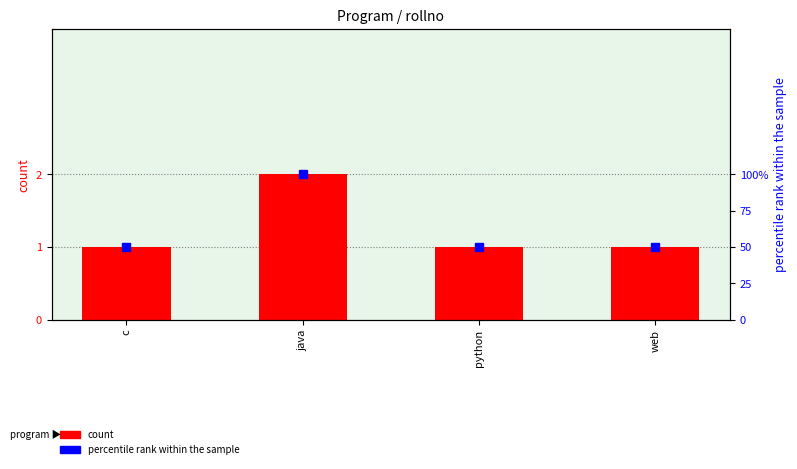

Which category has the highest value in the count series?

java